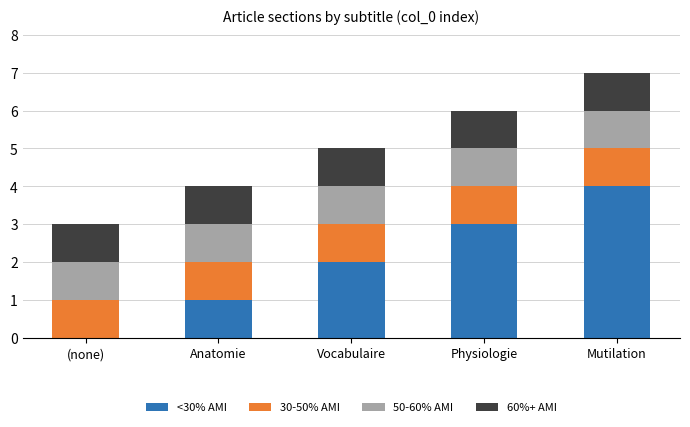

The value of <30% AMI at Mutilation is 1. True or false?

False